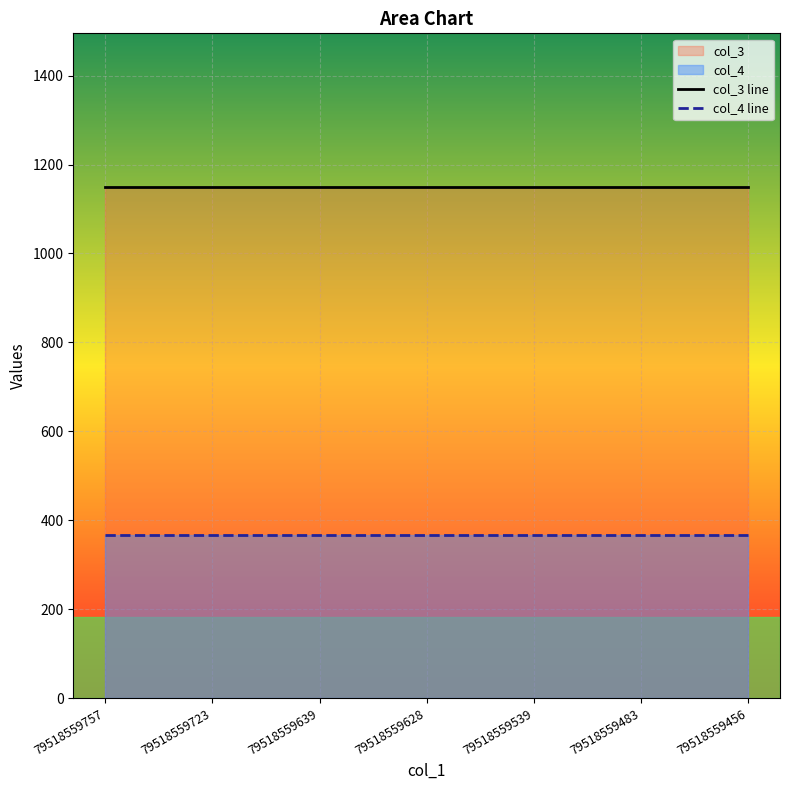

What is the difference between the highest and lowest values at 79518559723?

784